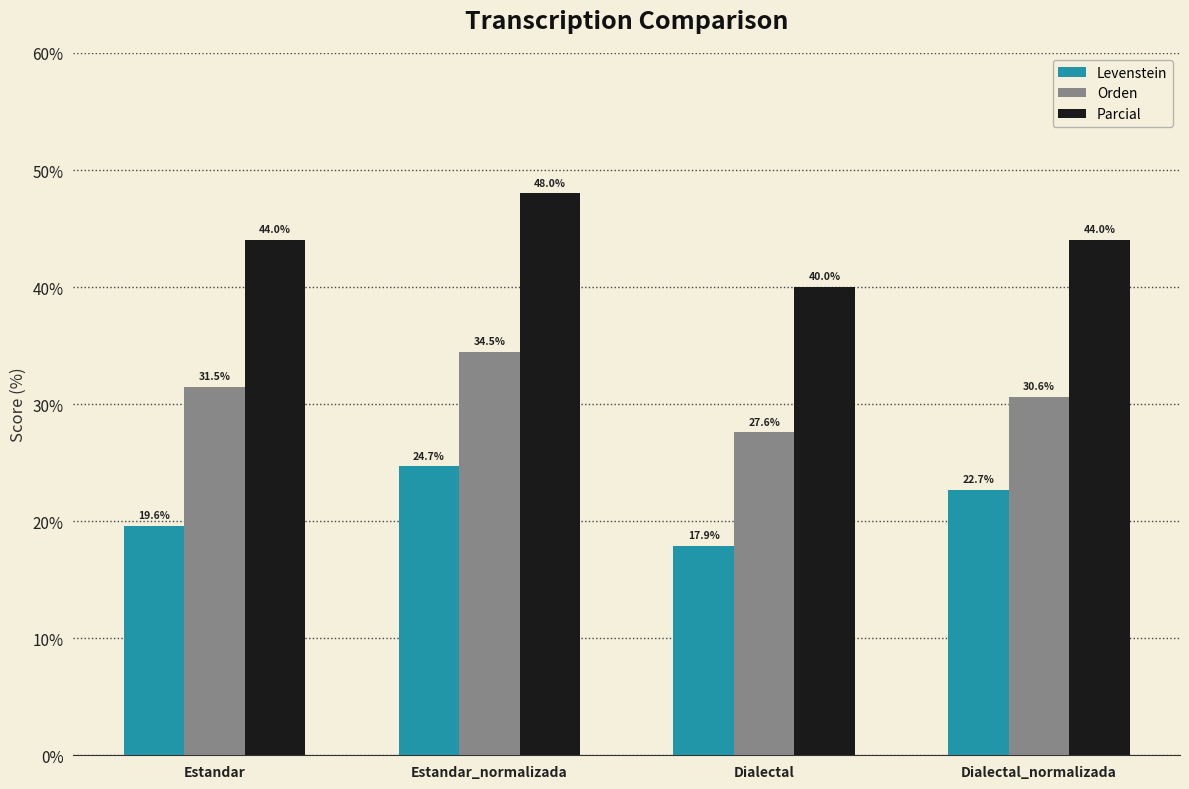

What is the label of the 3rd bar from the right?

Estandar_normalizada